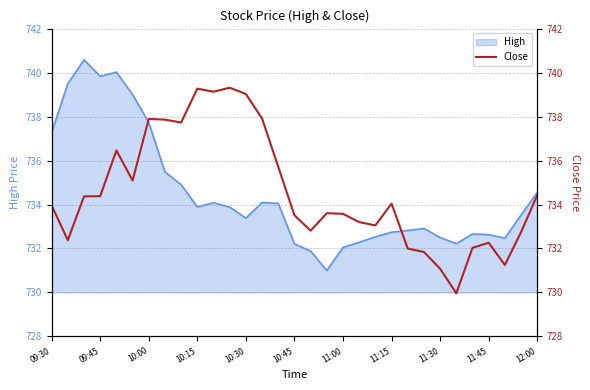

Read the value at 13.

737.9